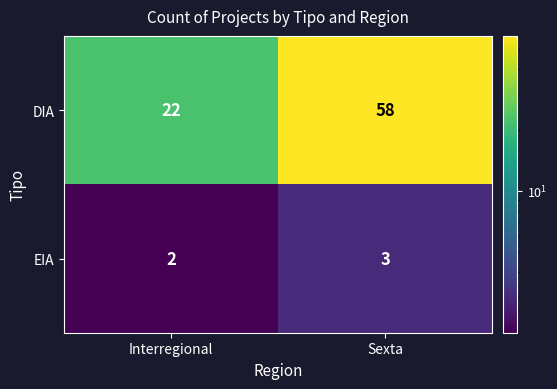

What is the maximum value shown in the chart?

58